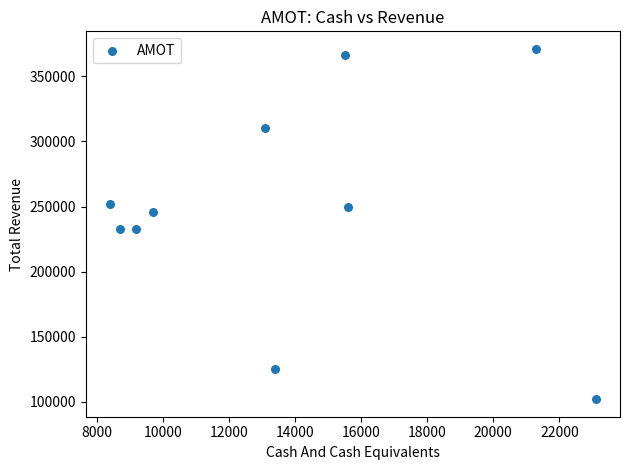

What is the range of Y values (max minus min)?

269100